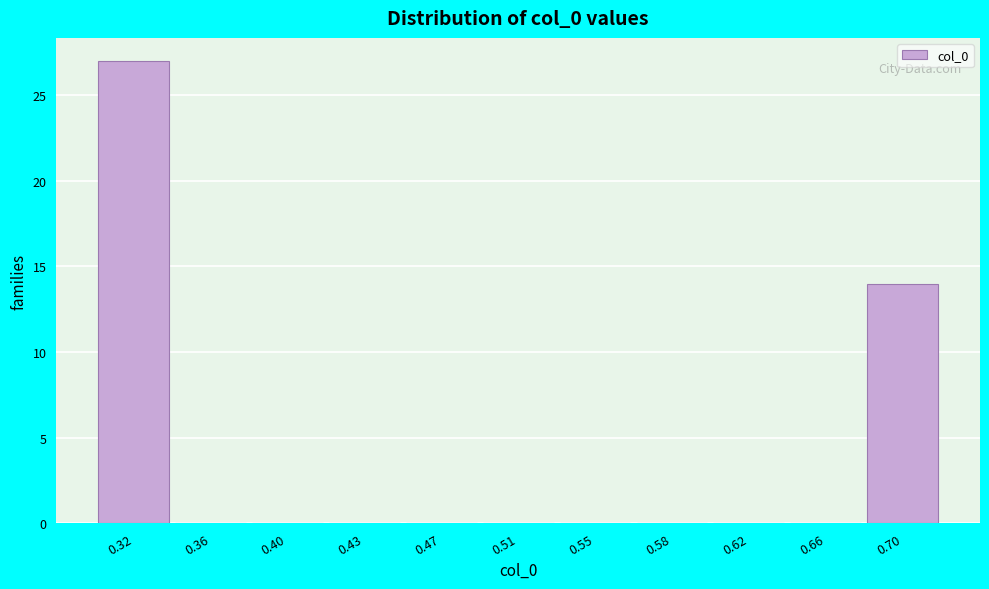

Reading left to right, transcribe all the data shown in this chart.

0.32=27	0.36=0	0.40=0	0.43=0	0.47=0	0.51=0	0.55=0	0.58=0	0.62=0	0.66=0	0.70=14